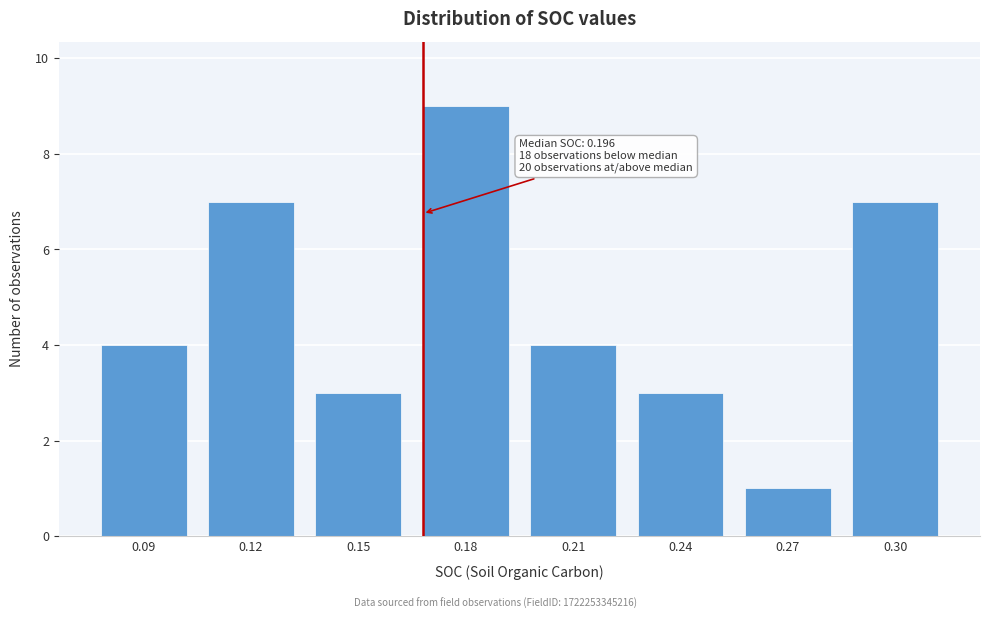

Reading left to right, list all the values displayed in this chart.

0.09=4	0.12=7	0.15=3	0.18=9	0.21=4	0.24=3	0.27=1	0.30=7